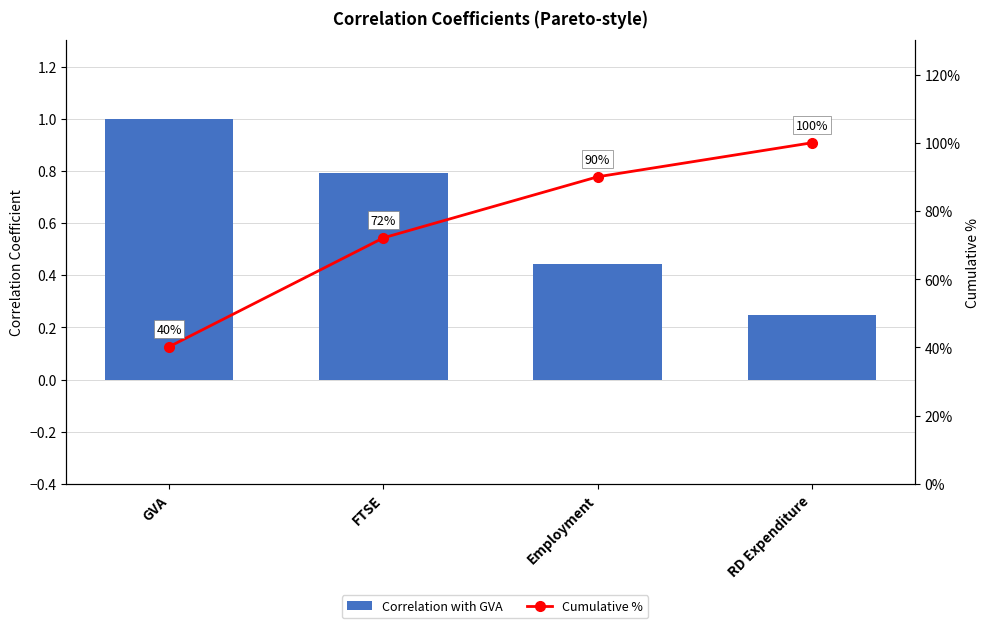

What is the label of the 1st bar from the right?

RD Expenditure